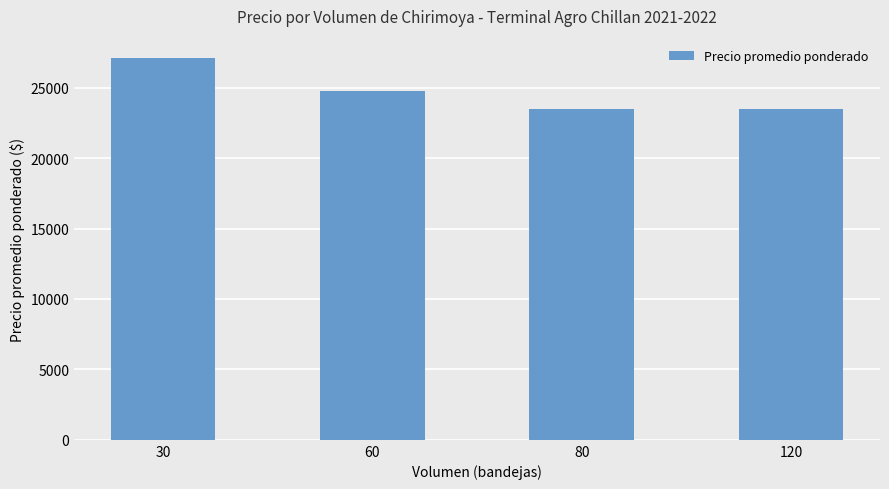

What is the smallest value displayed?

23500